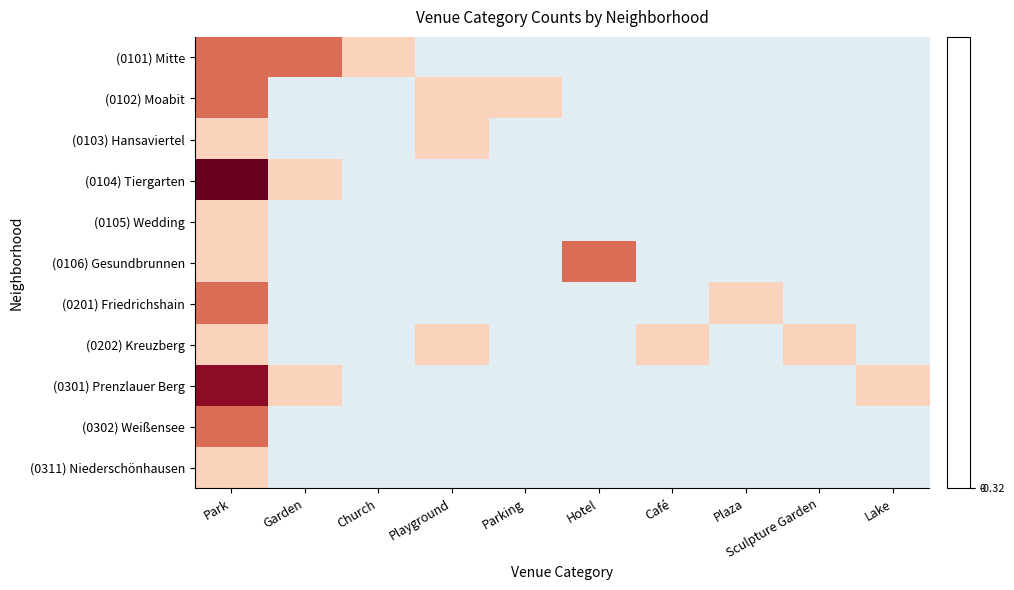

Which category has the highest value across all series?

Park